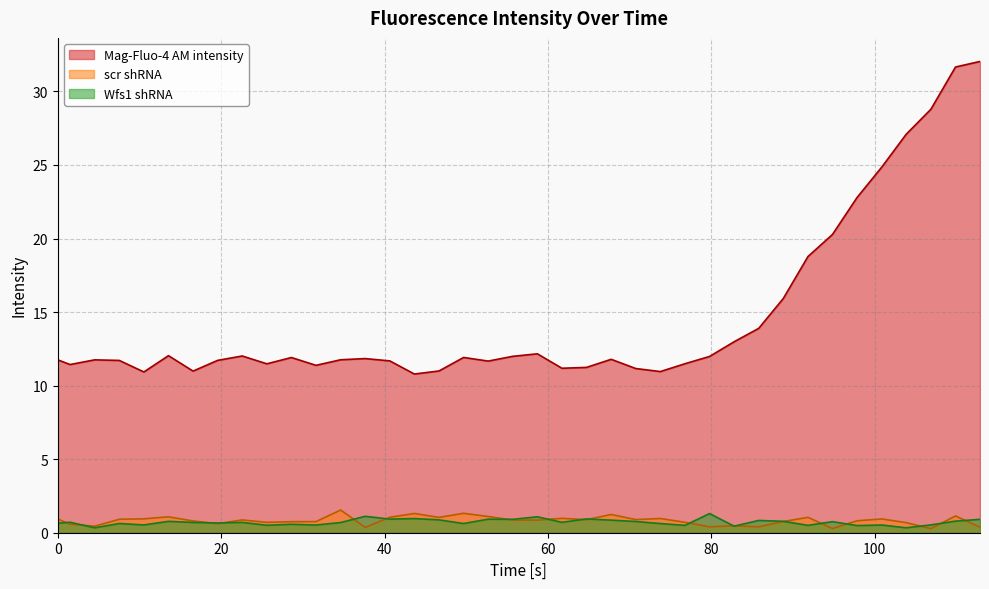

Is the value of Wfs1 shRNA at 28.6 greater than the value of Mag-Fluo-4 AM intensity at 1.5?

No